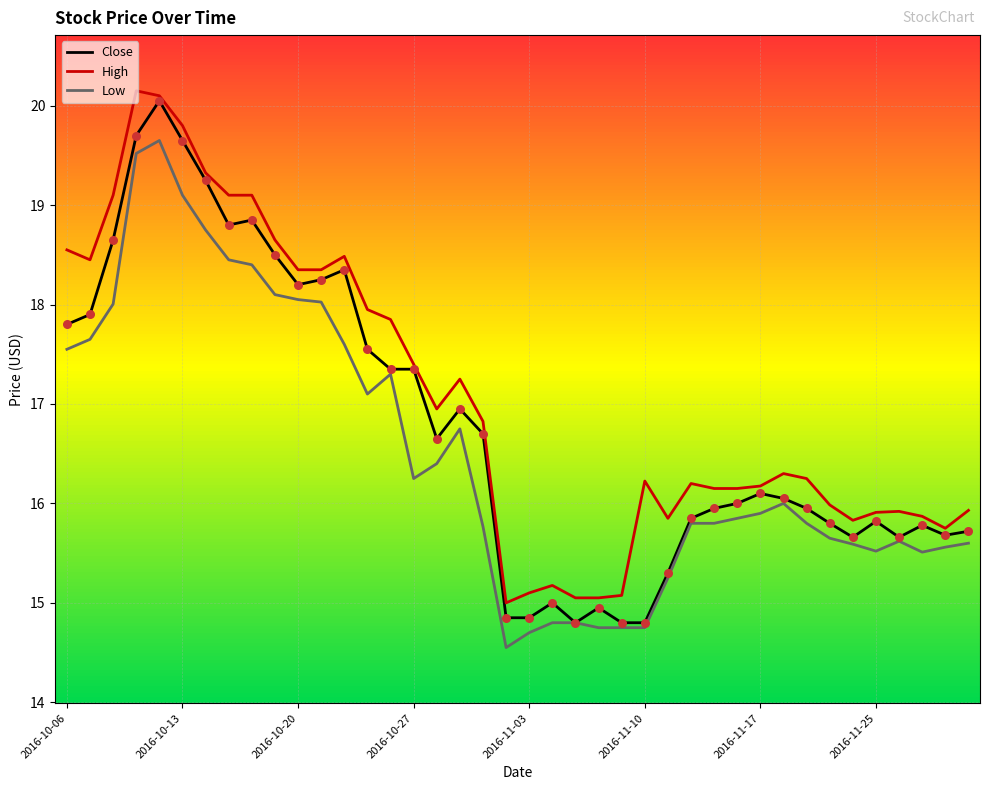

True or false: Low and High intersect in this chart.

False